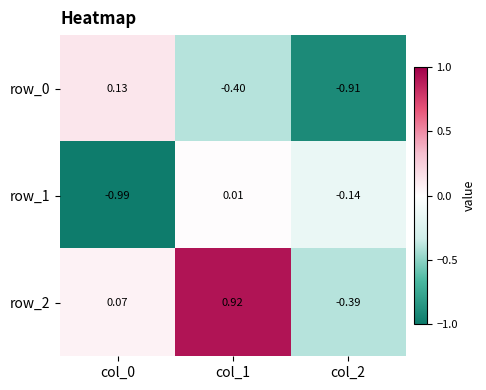

What is the sum of the row_0 values at col_0 and col_2?

-0.8